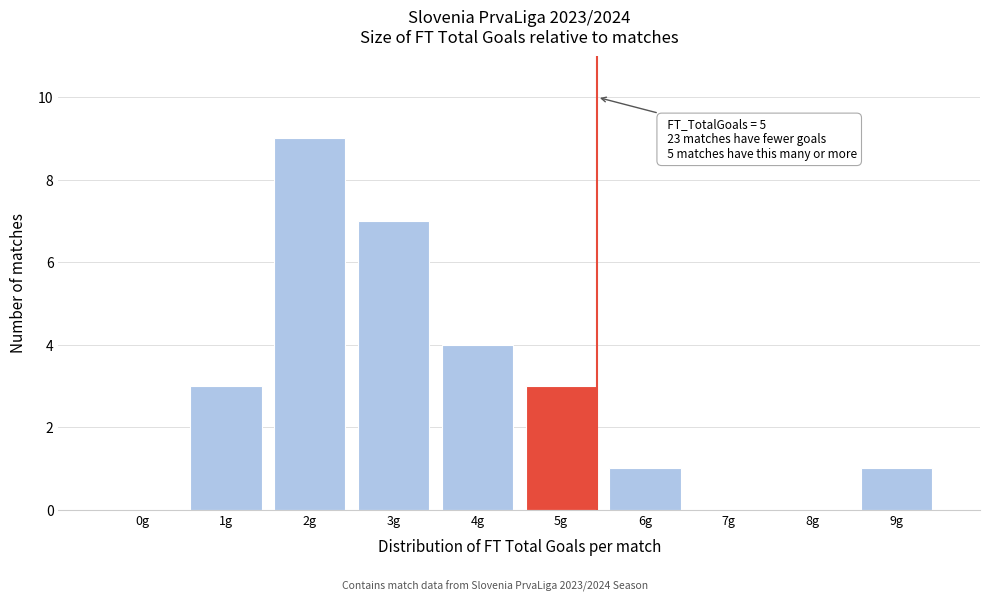

Reading right to left, list all the values displayed in this chart.

9g=1	8g=0	7g=0	6g=1	5g=3	4g=4	3g=7	2g=9	1g=3	0g=0